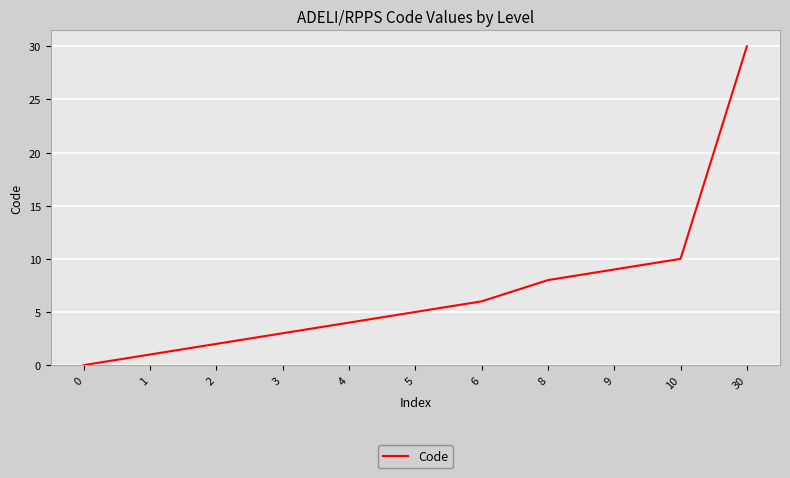

List the labels in order of value, largest first.

30, 10, 9, 8, 6, 5, 4, 3, 2, 1, 0